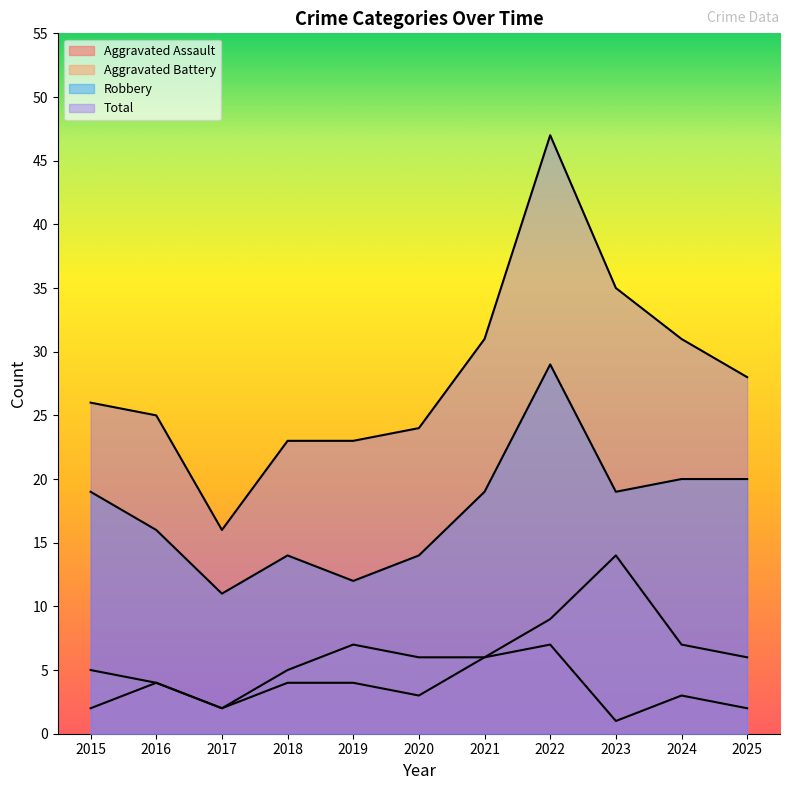

Rank the categories by Total value from highest to lowest.

2022, 2023, 2021, 2024, 2025, 2015, 2016, 2020, 2018, 2019, 2017